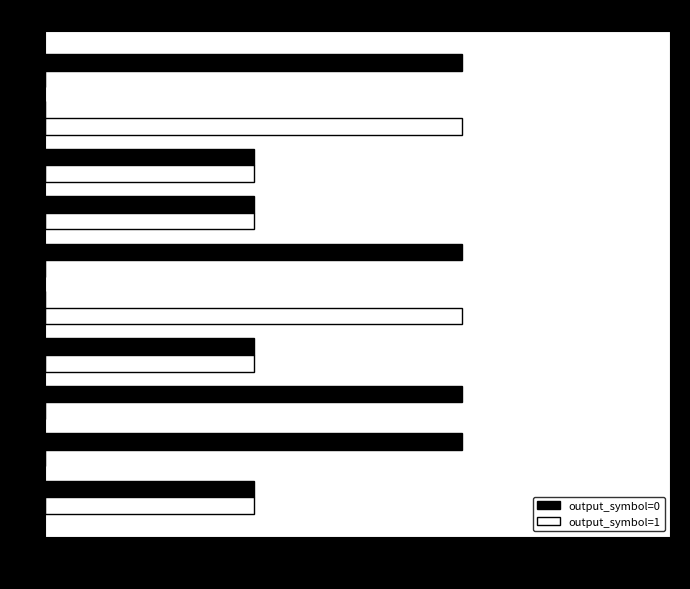

What is the highest value of the output_symbol=0 series?

2